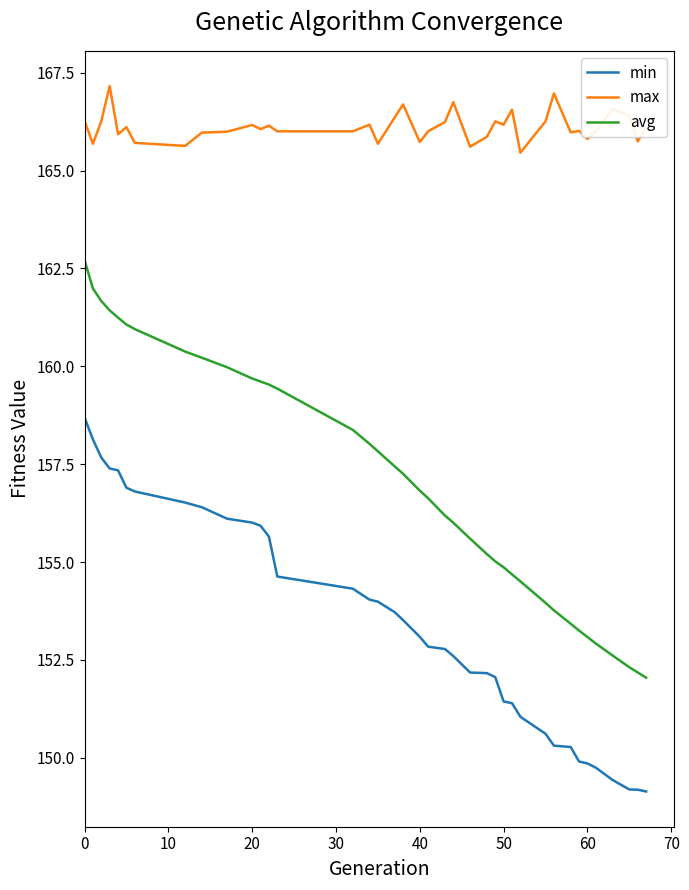

True or false: min and max cross at least once.

False